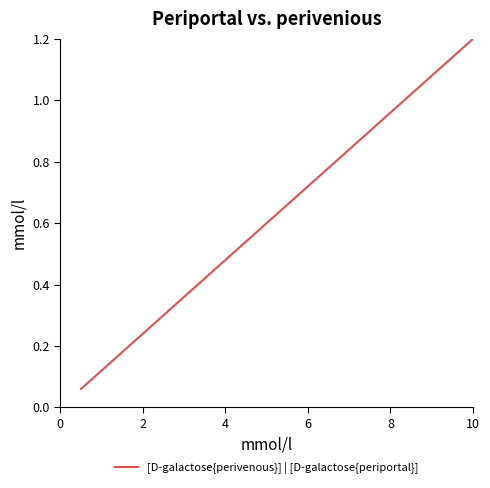

True or false: the data has more than 1 interior local peaks.

False